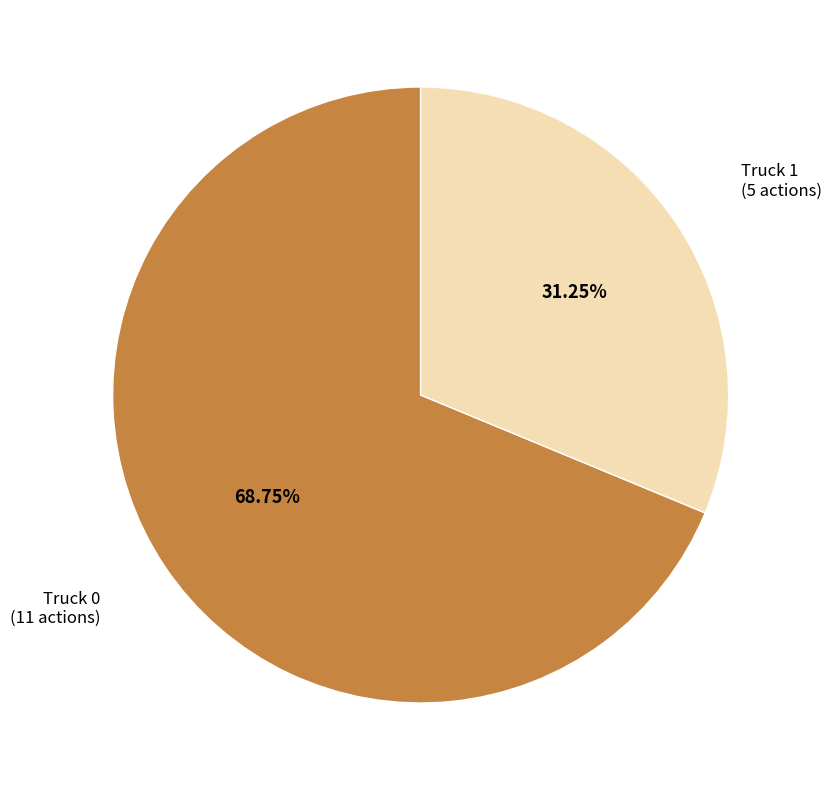

Is there a majority slice in this chart?

Yes